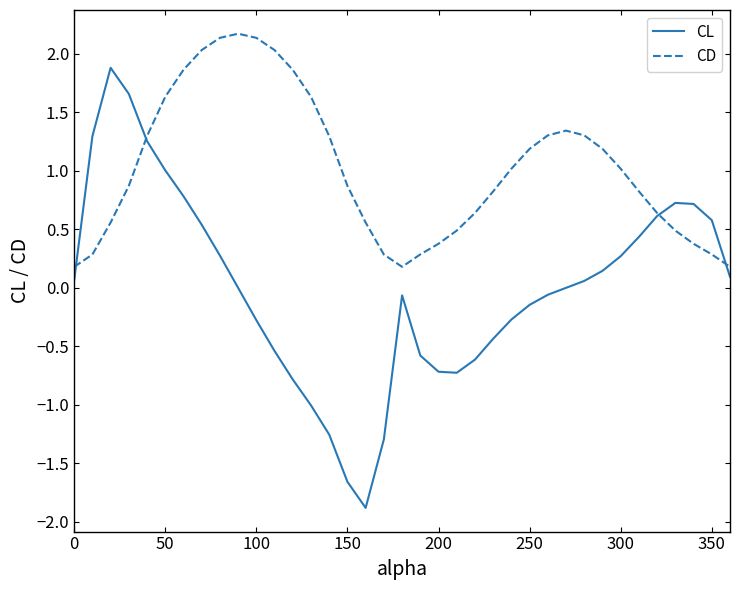

What is the maximum value for CL?

1.9